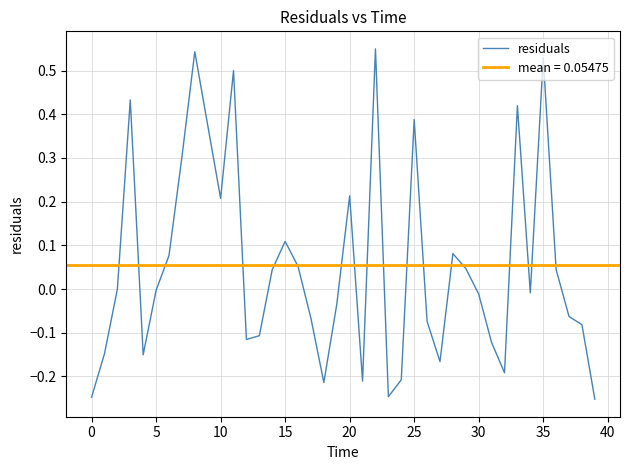

How many values are below 0?

22